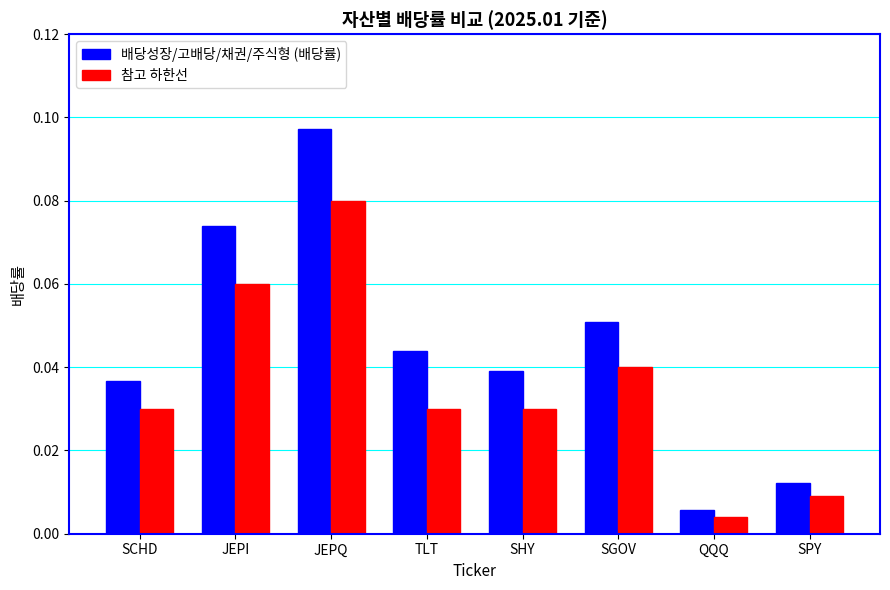

How many bars are there in each group?

2